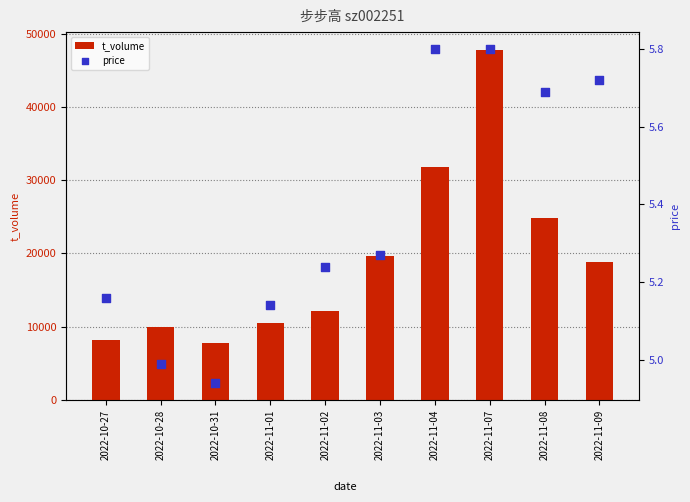

At how many categories does at least one series exceed 42560?

1